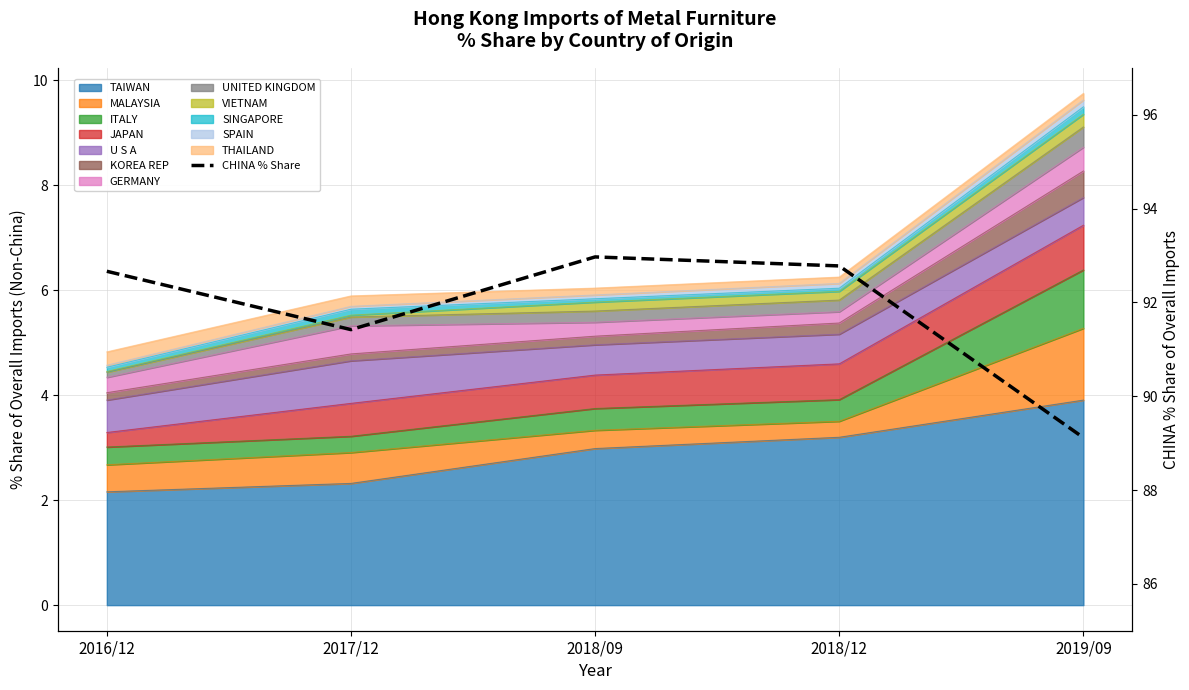

What position from the left is 2016/12?

1